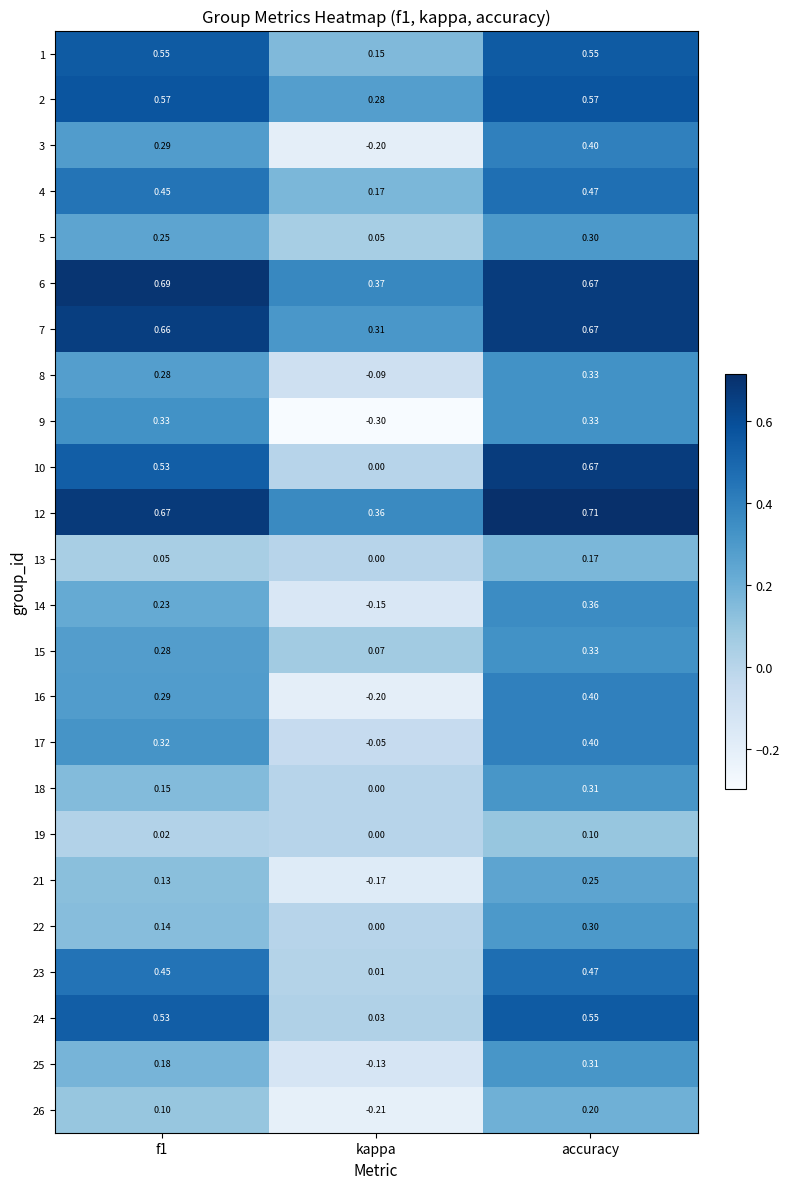

Is the value of 2 at kappa greater than the value of 12 at f1?

No